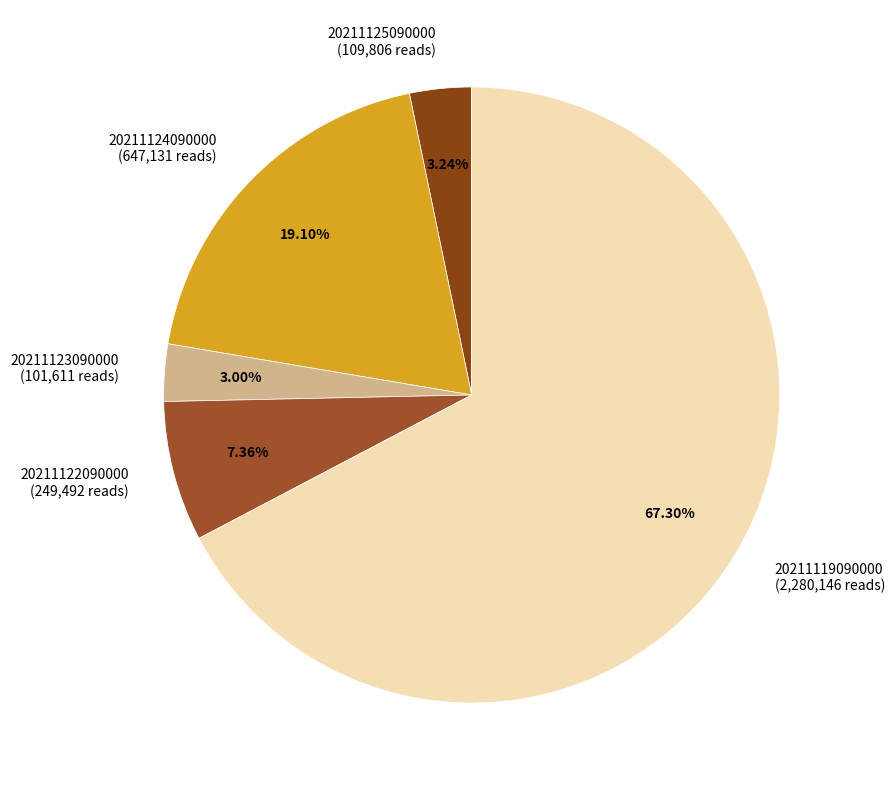

Do 20211119090000 and 20211125090000 together represent more than half of the pie?

Yes